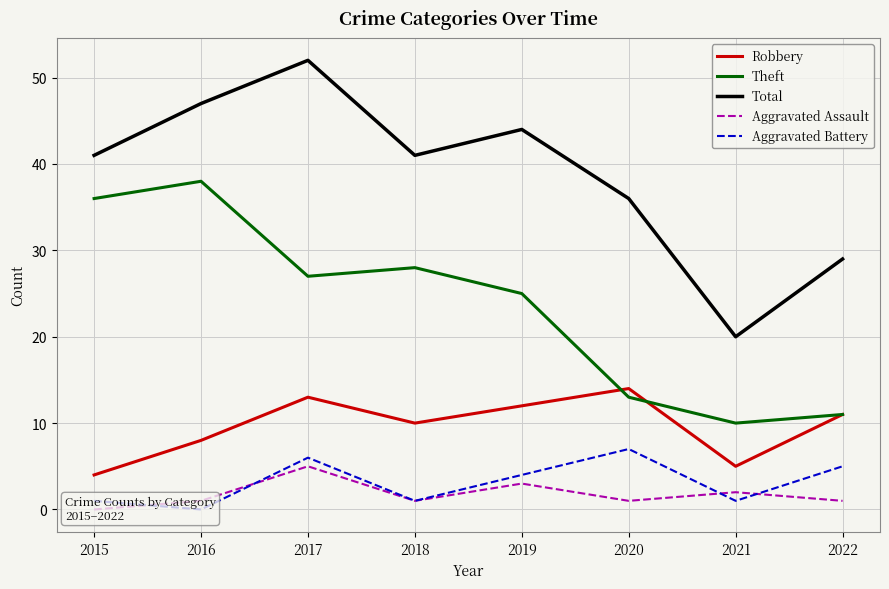

Which series has the largest total across all categories?

Total